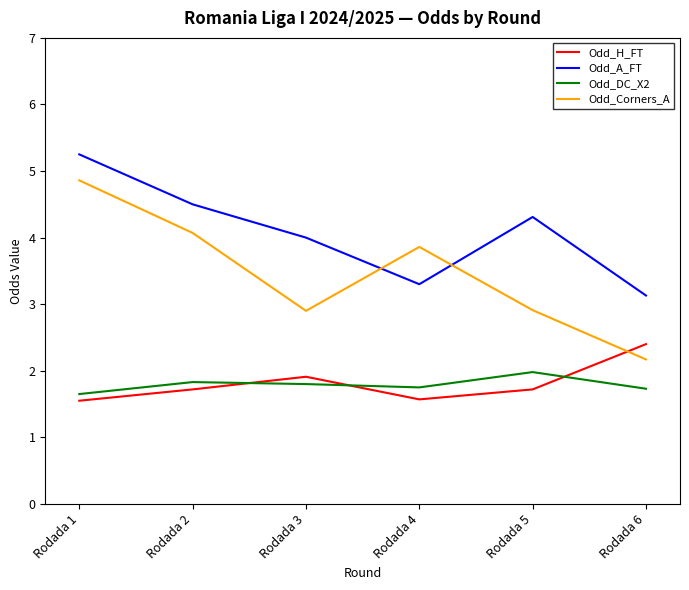

What is the minimum value for Odd_H_FT?

1.6